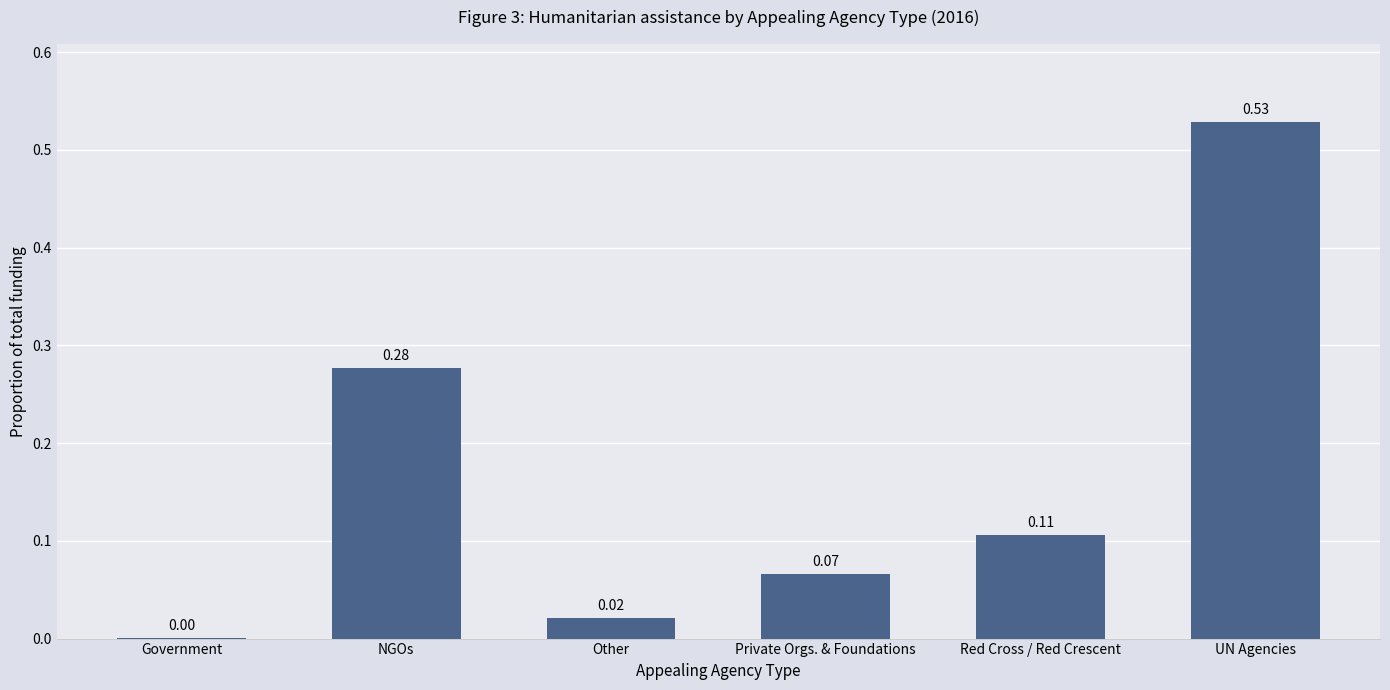

What is the sum of all values?

1.0